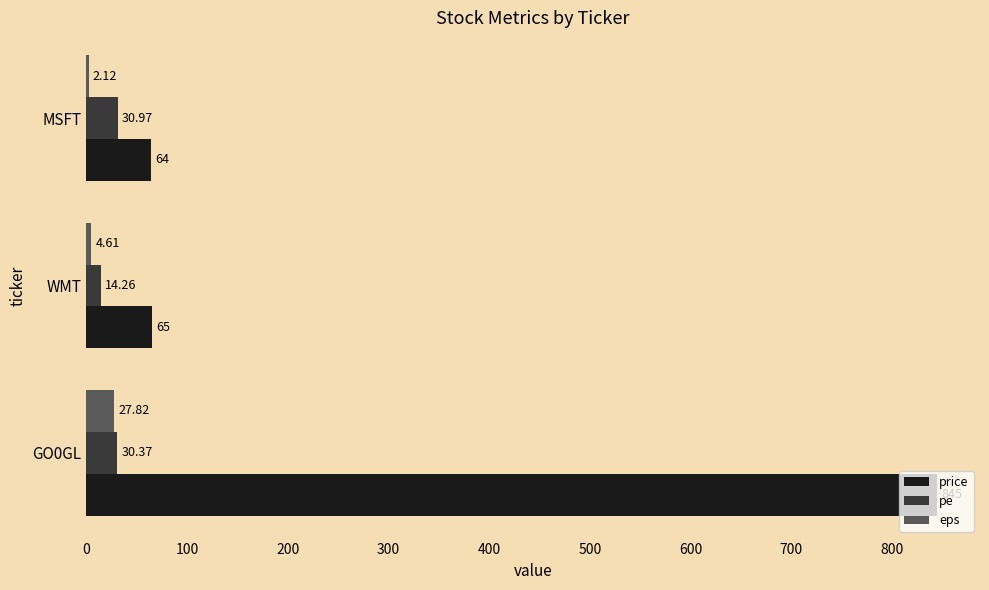

Which series has the widest spread of values?

price